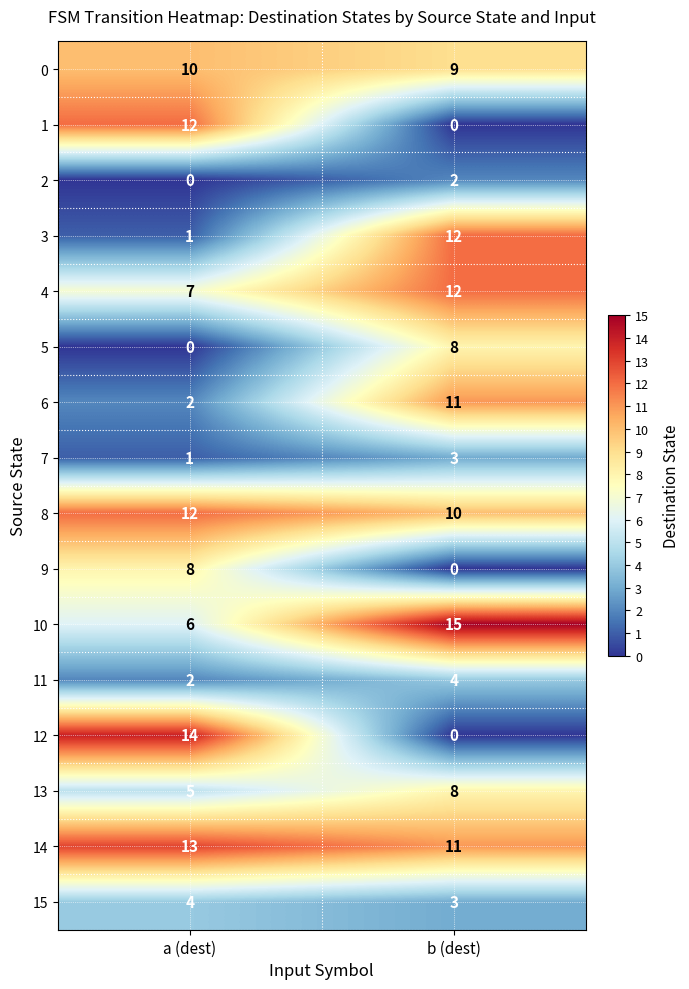

Between a (dest) and b (dest), which series saw the biggest shift?

12